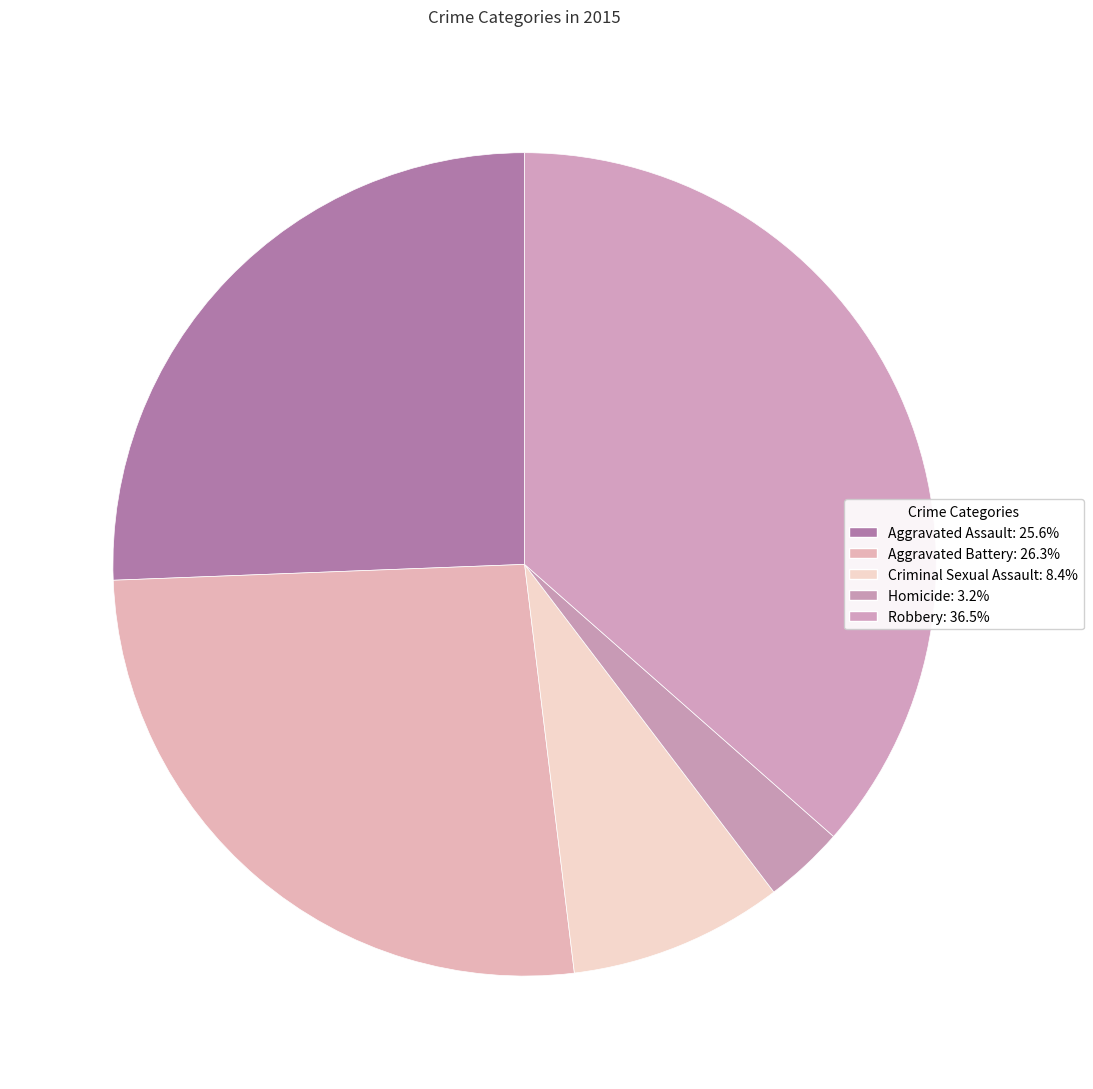

How many slices are in this pie chart?

5